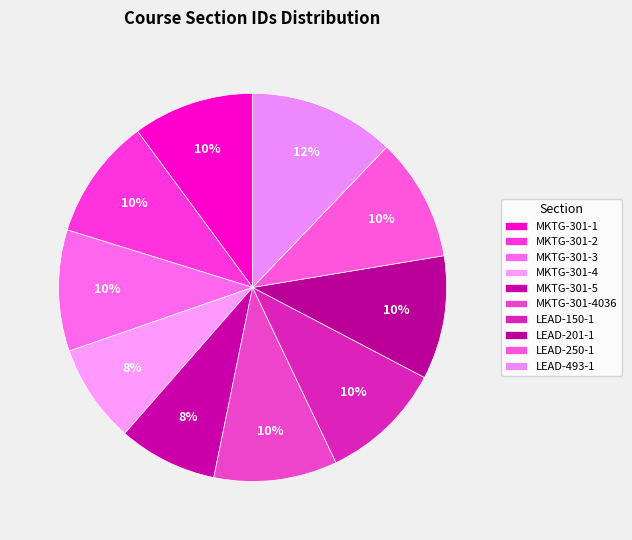

What percentage is NOT represented by MKTG-301-2?

89.9%